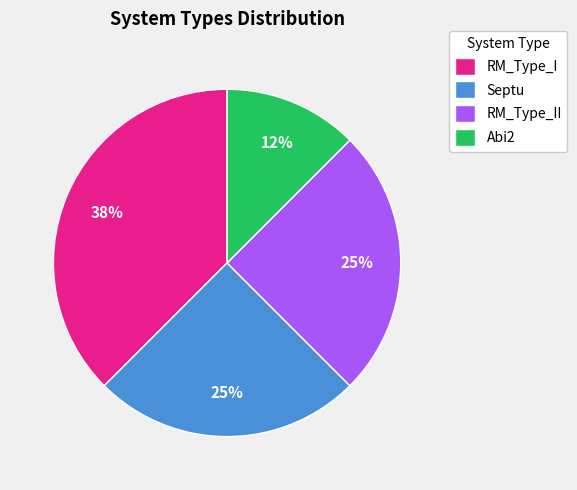

To the nearest percent, what percentage of the pie is Septu?

25%